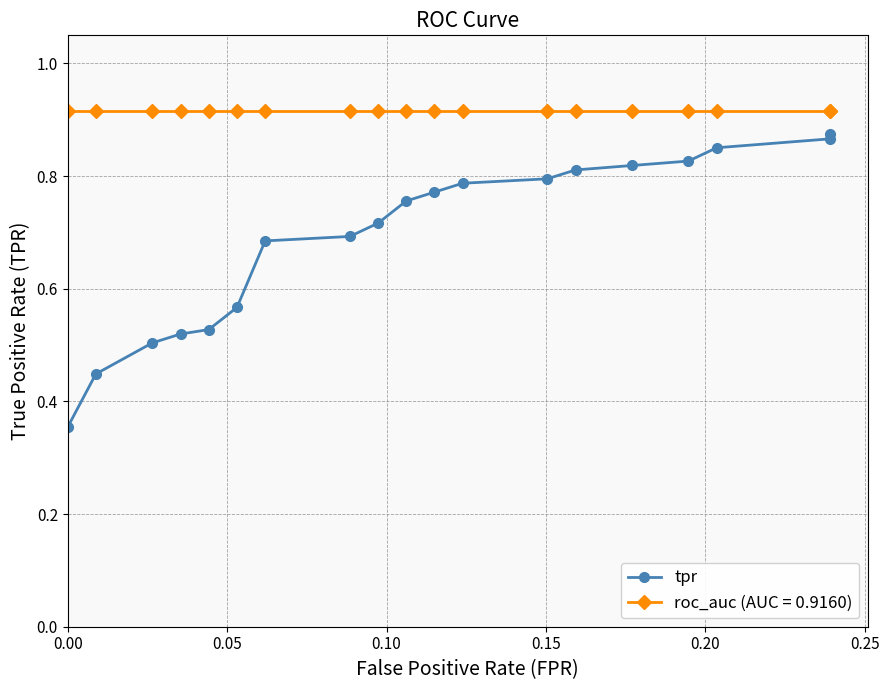

What is the difference between the maximum and minimum values?

0.5